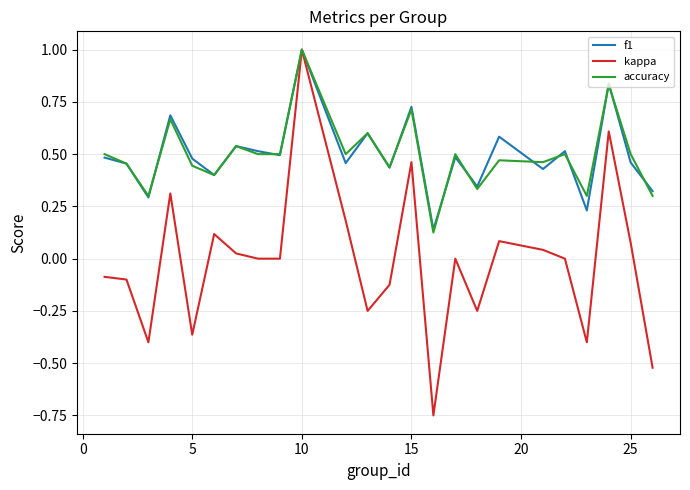

Which series has the largest range (max minus min)?

kappa